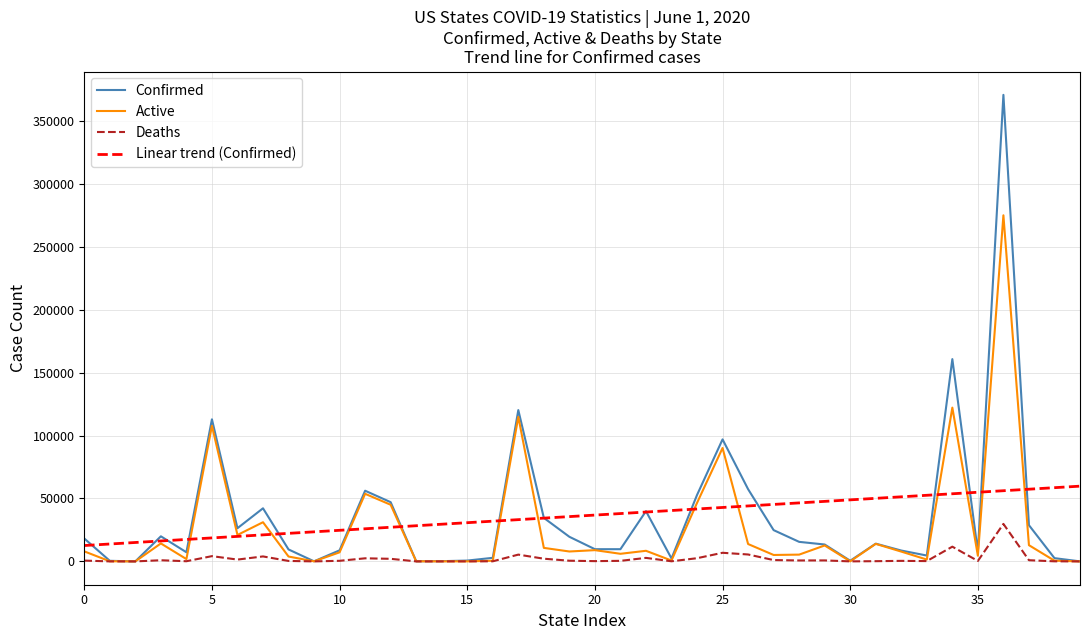

What is the sum of all Linear trend (Confirmed) values?

1448148.0